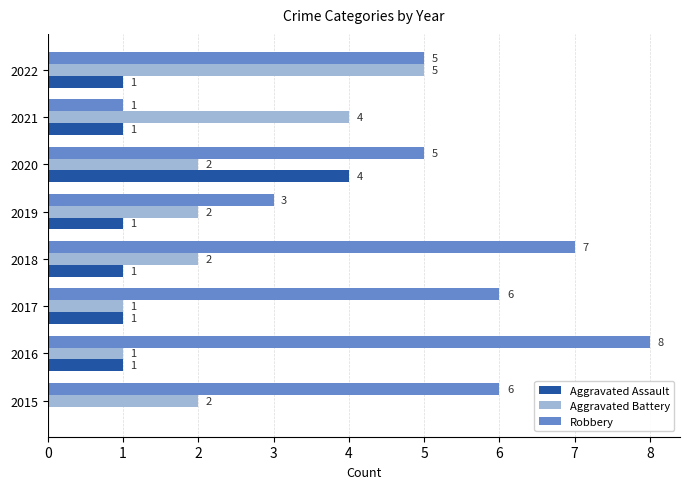

What is the highest value of the Robbery series?

8